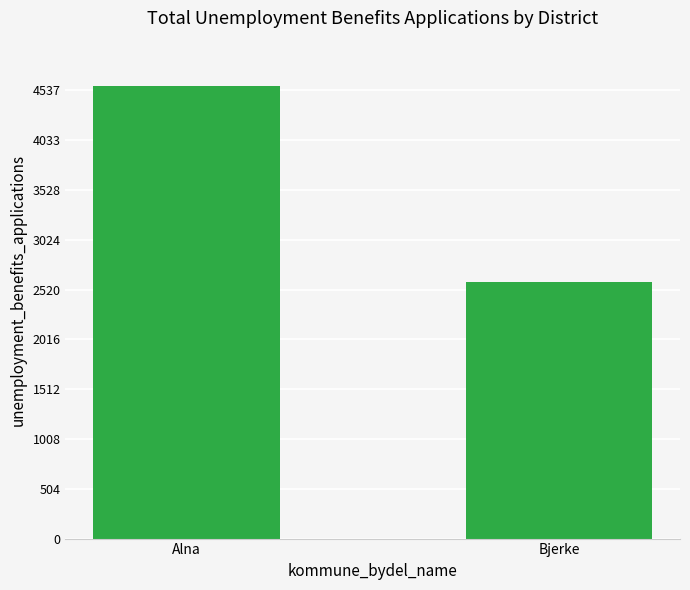

What is the label of the 1st bar from the right?

Bjerke